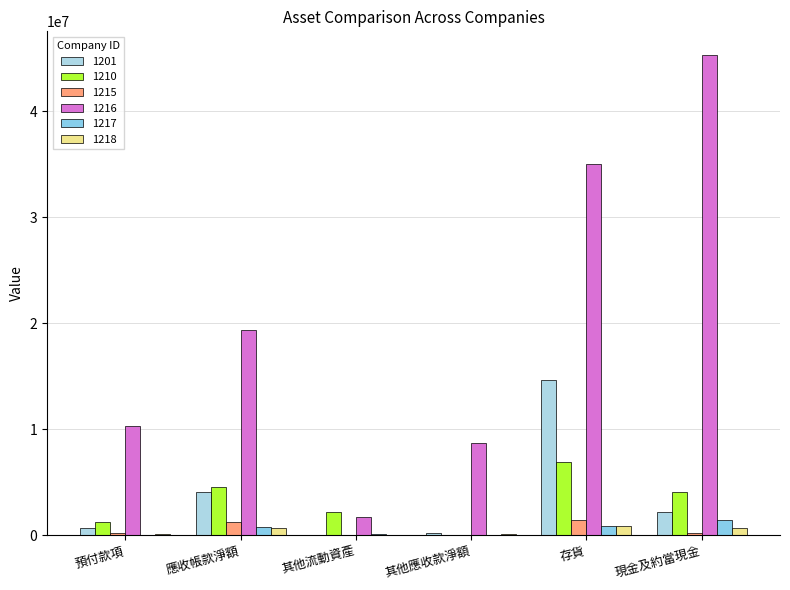

Which series has the largest range (max minus min)?

1216